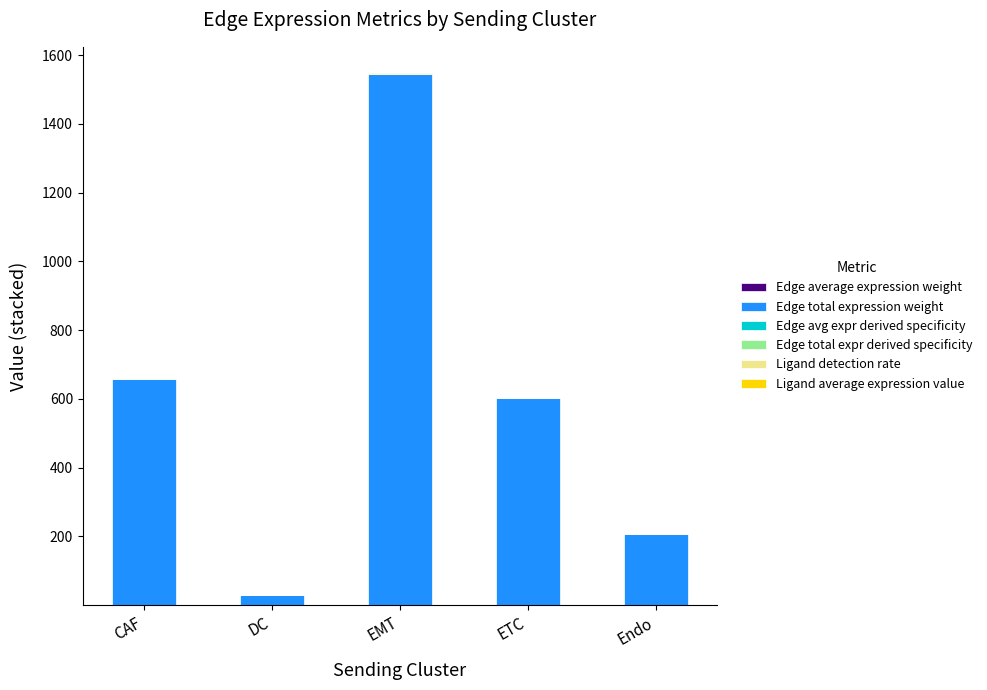

At which category is the sum across all series the highest?

EMT